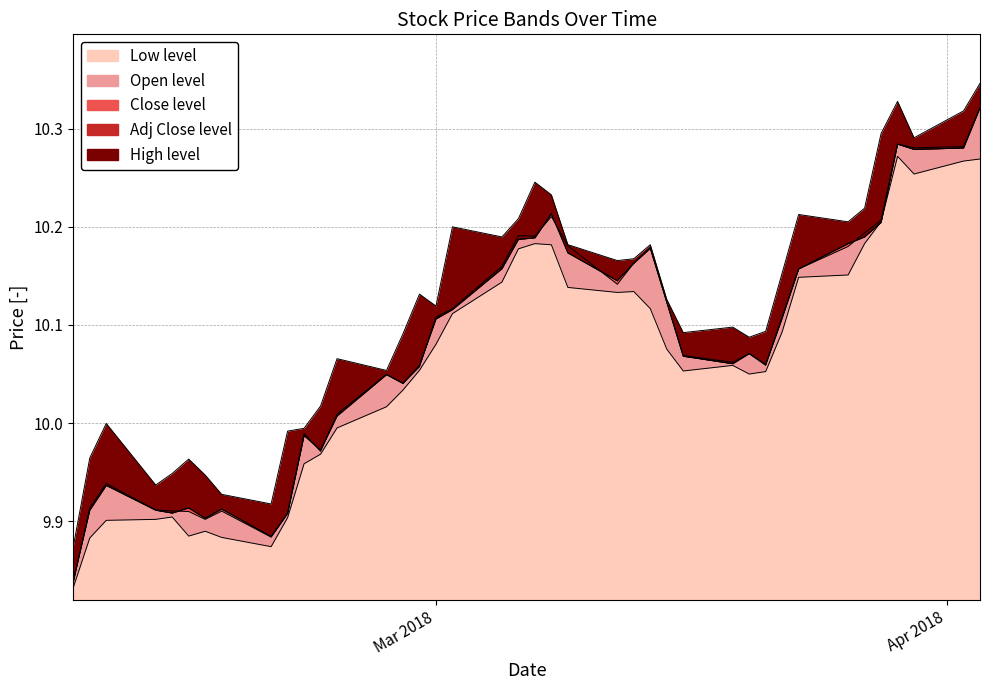

True or false: Open and High intersect in this chart.

False